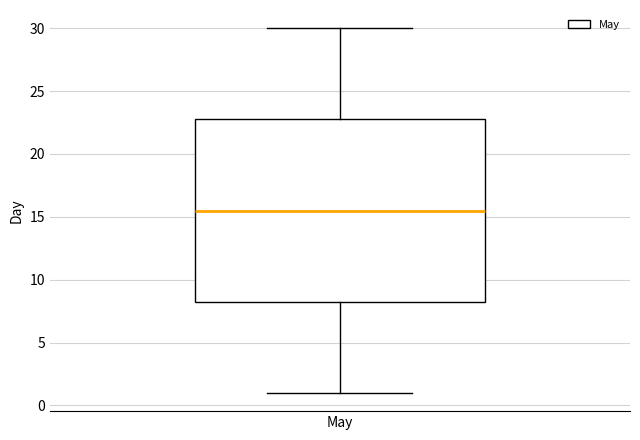

Where is the lower edge of the box for May on the y-axis? The values are not printed on the chart, so give them approximately, as read against the axis.

8.5